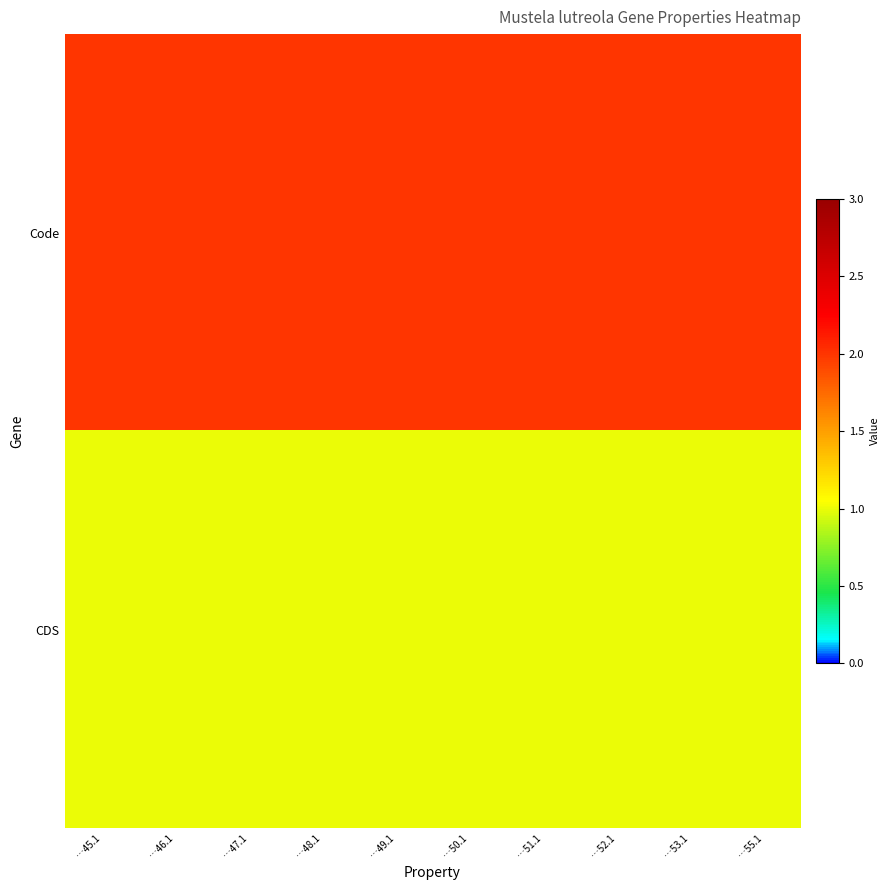

At …53.1, list the series in order from smallest to largest.

row_1, row_0